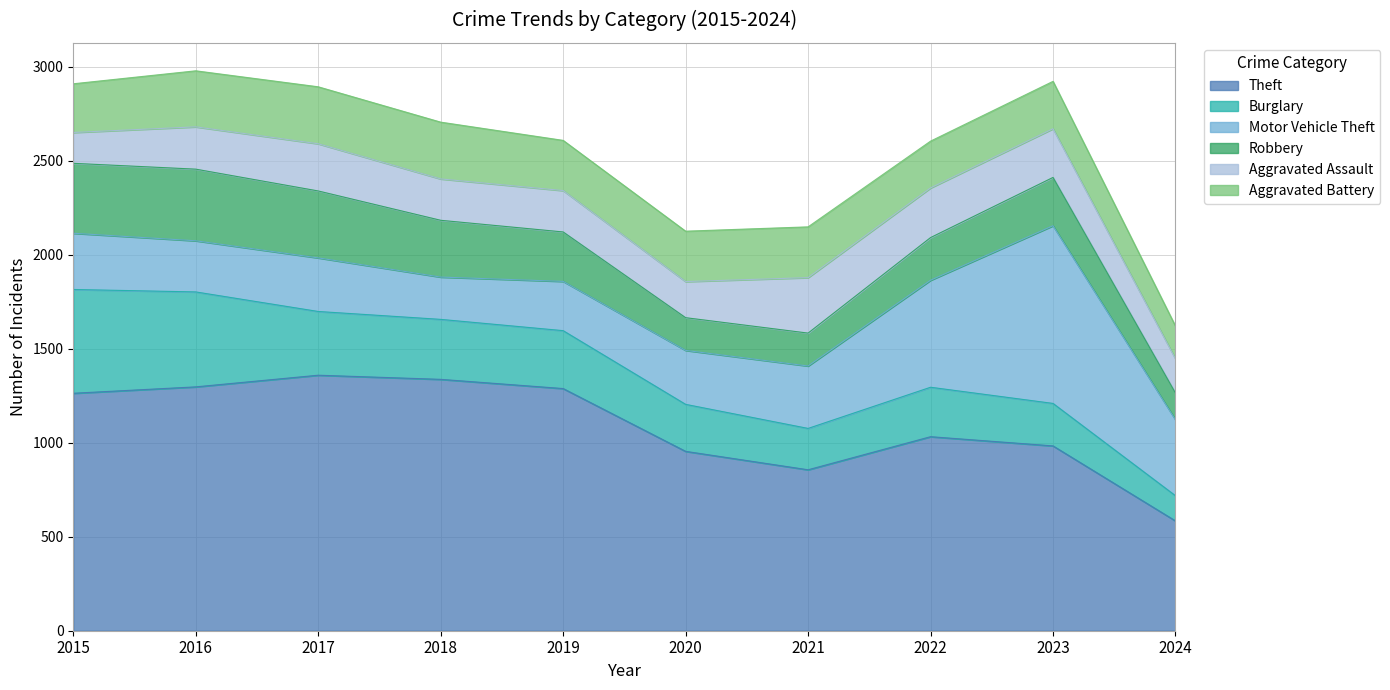

What are all the series names shown in the legend?

Theft, Burglary, Motor Vehicle Theft, Robbery, Aggravated Assault, Aggravated Battery